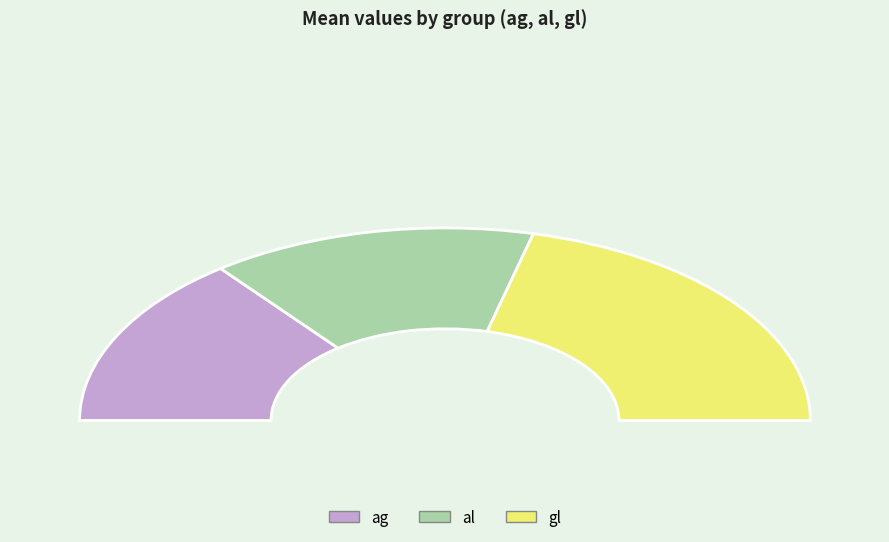

Rank the categories by value from highest to lowest.

gl, ag, al